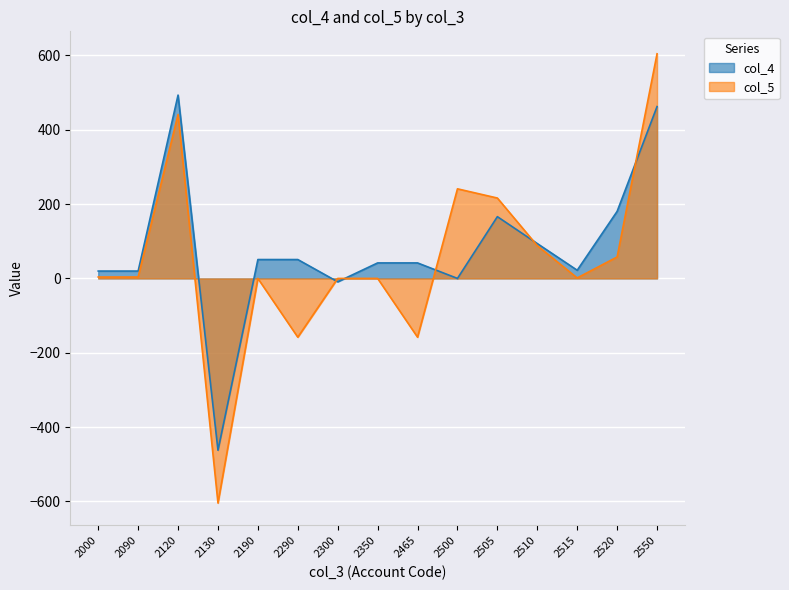

Reading left to right, transcribe all the data shown in this chart.

col_4: 19.8	19.8	493.4	-462.4	50.8	50.8	-9.1	41.7	41.7	0.0	166.2	93.8	22.0	180.4	462.4
col_5: 3.8	3.8	441.2	-604.5	0.0	-158.2	0.0	0.0	-158.2	241.1	216.3	88.1	1.3	57.7	604.5